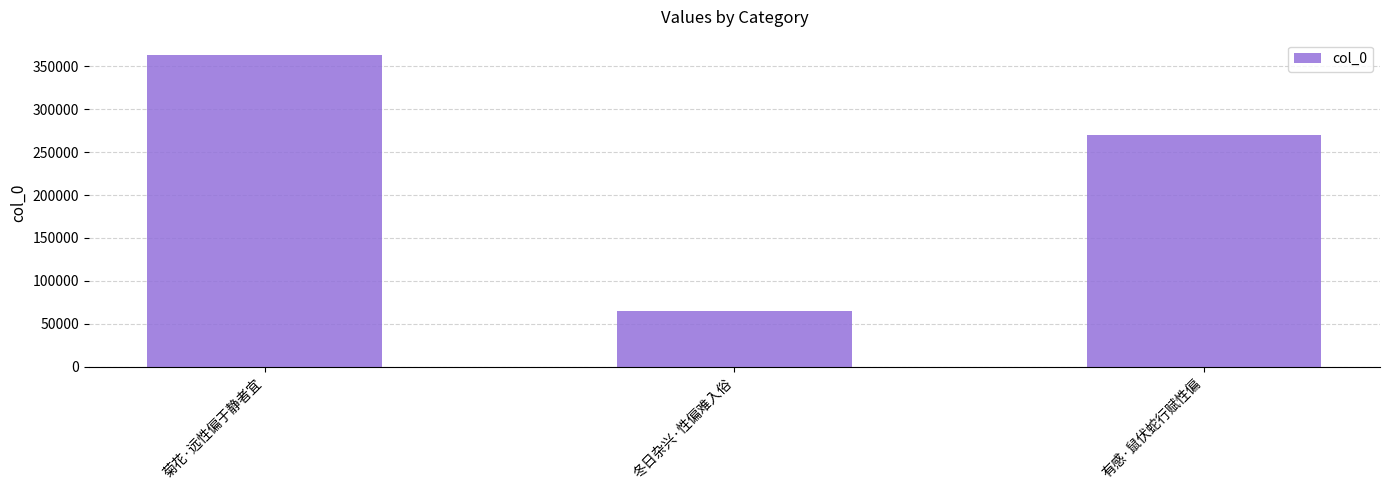

How many categories are shown in the chart?

3